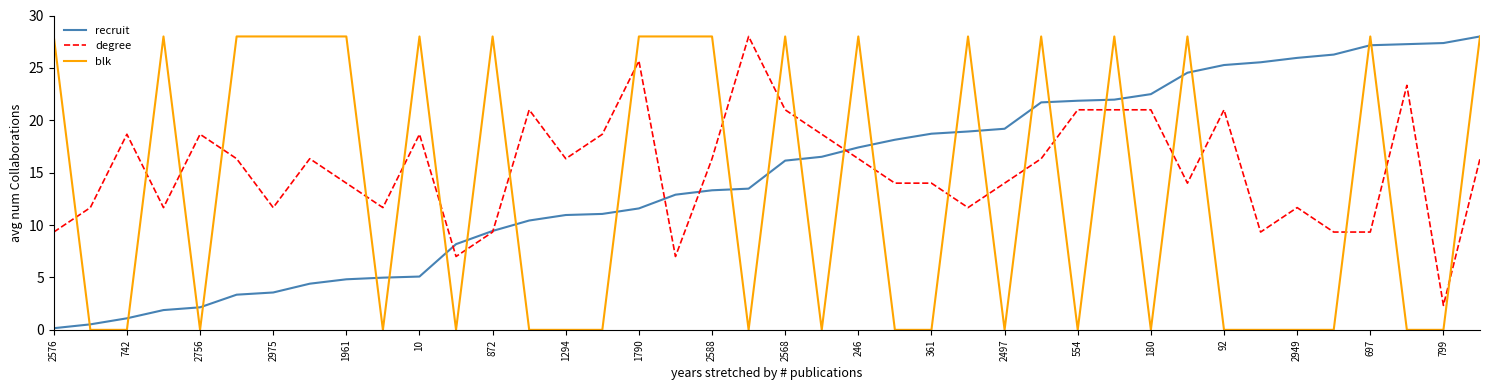

True or false: blk and degree cross at least once.

True